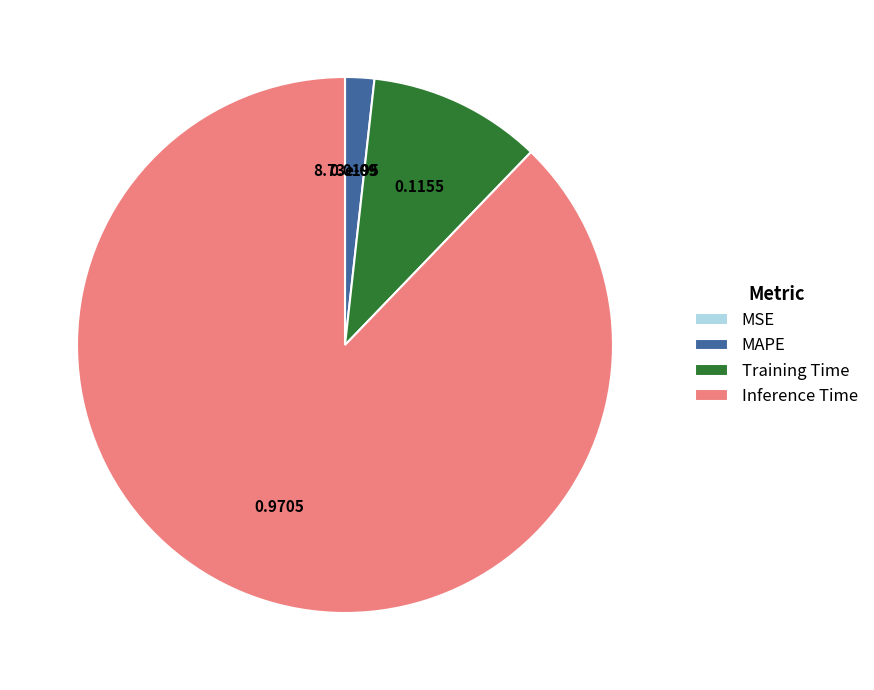

Between Training Time and Inference Time, which is larger?

Inference Time